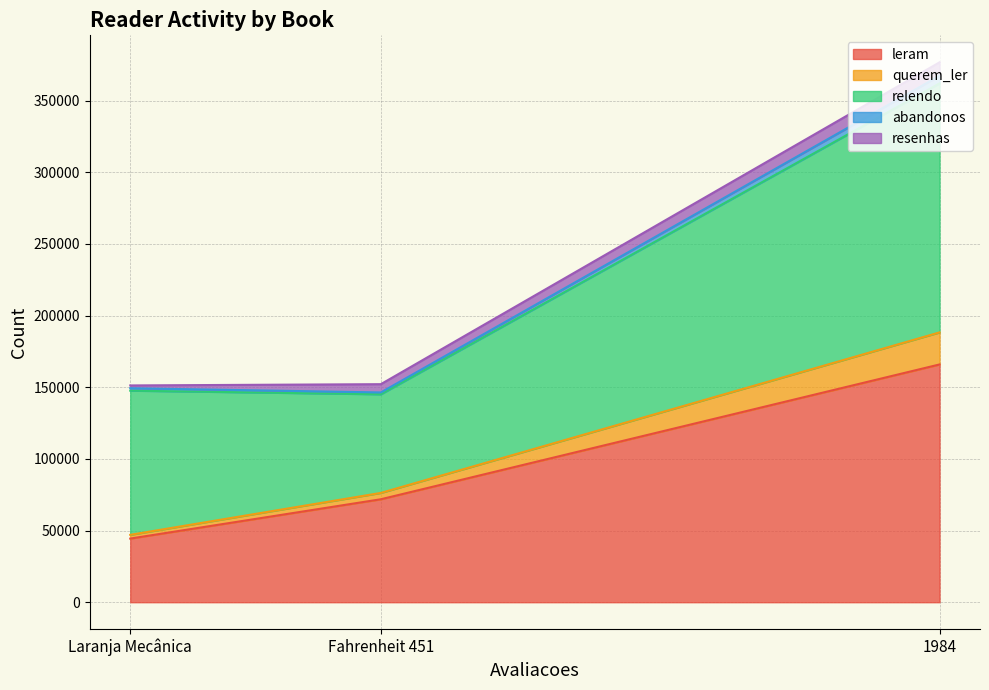

The leram series shows 165891 at 1984. True or false?

True